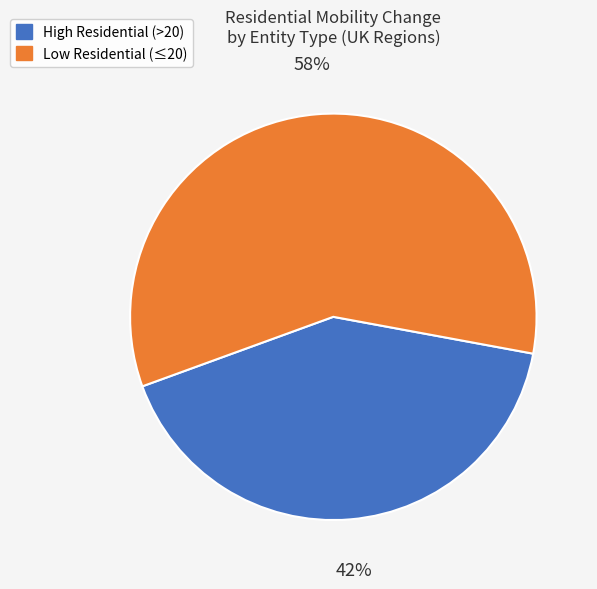

To the nearest percent, what is the average slice percentage?

50%